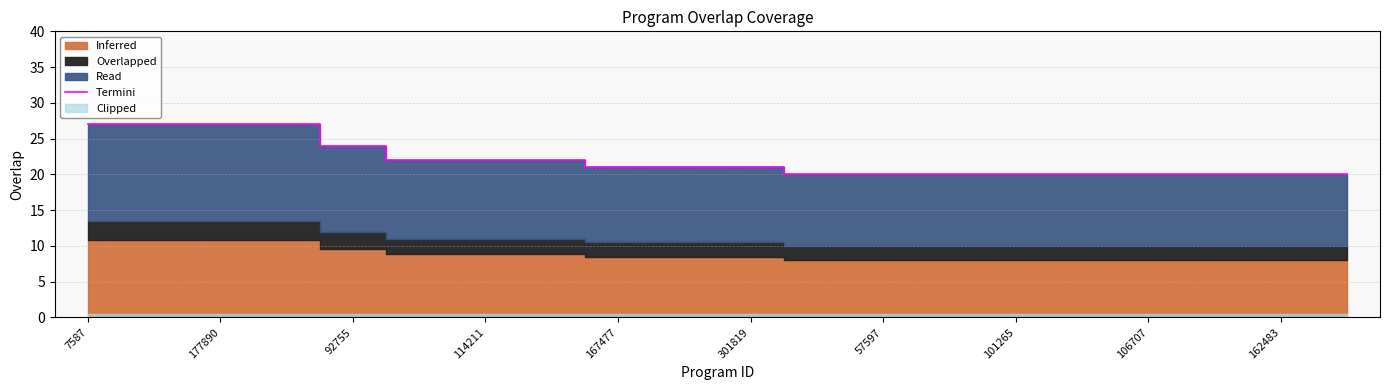

What is the highest value of the Termini series?

27